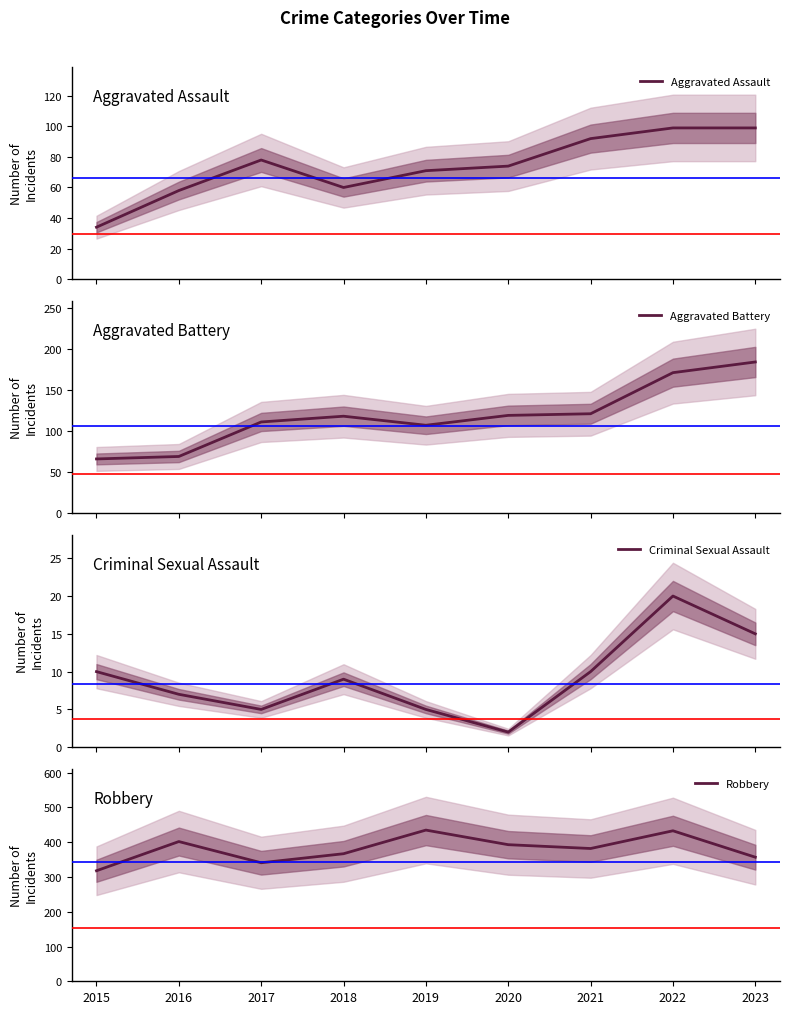

What is the value of the Aggravated Assault point at the 5th from the left?

71